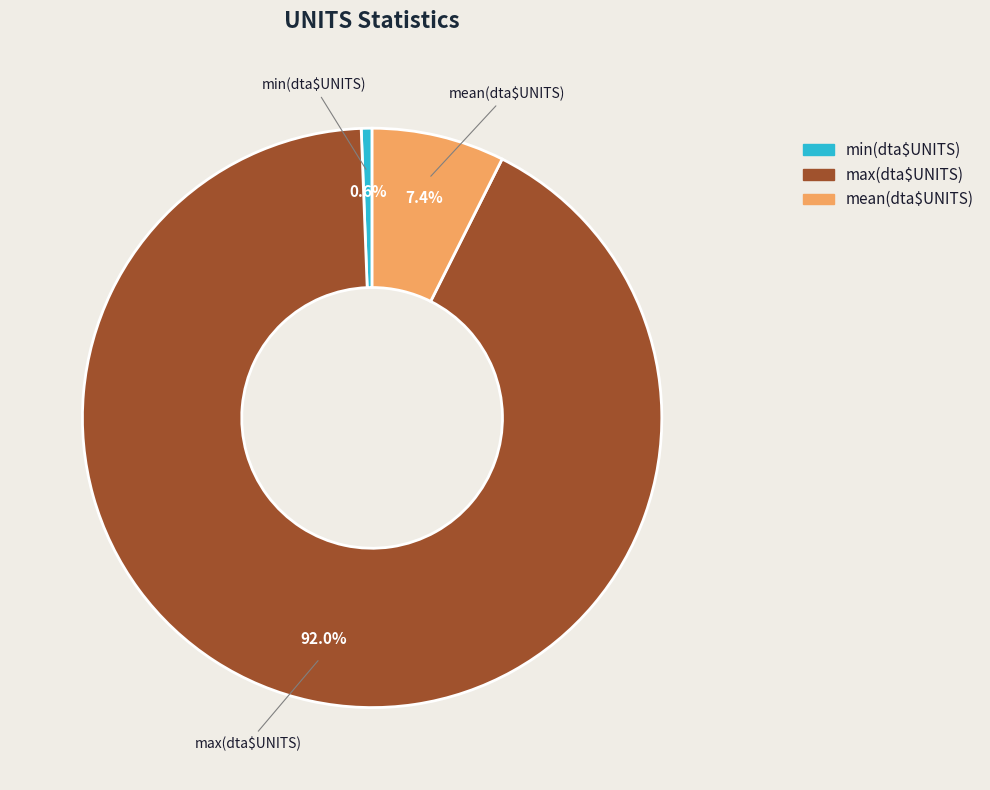

The max(dta$UNITS) slice represents 92% of the pie. True or false?

True